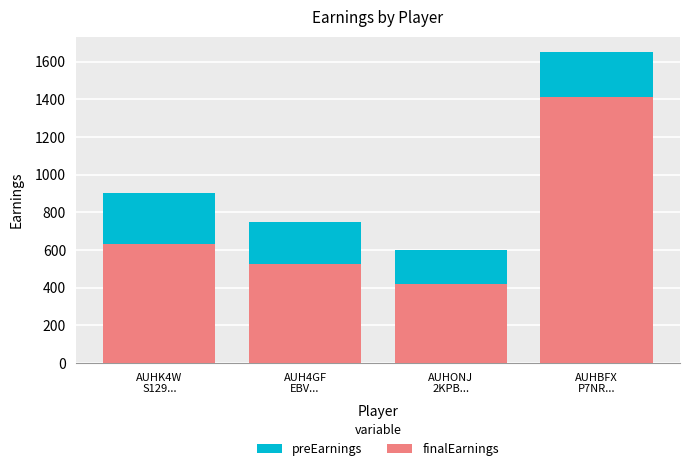

What is the minimum value for finalEarnings?

420